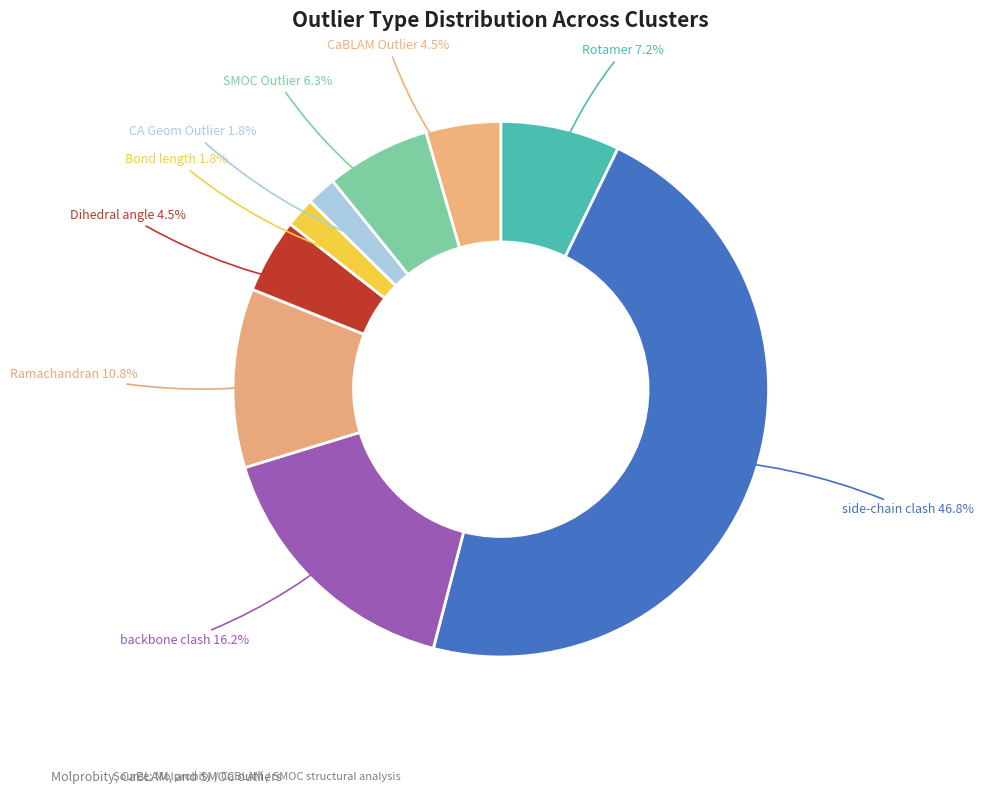

What is the ratio of the value at Rotamer to the value at Dihedral angle?

1.6